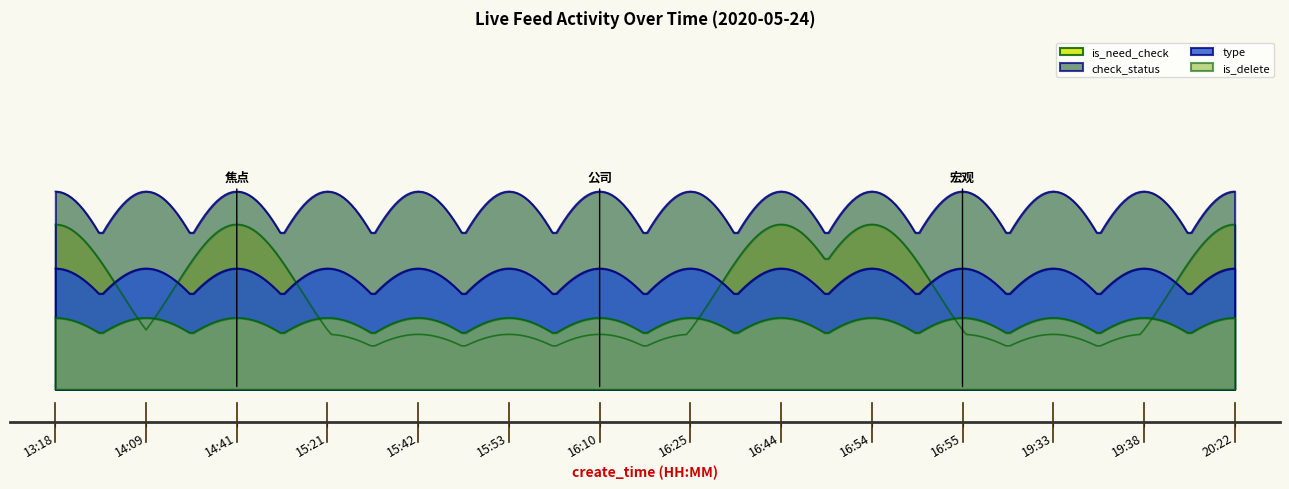

Reading left to right, what are all the values shown in this chart?

is_need_check: 1	0	1	0	0	0	0	0	1	1	0	0	0	1
check_status: 1	1	1	1	1	1	1	1	1	1	1	1	1	1
type: 0	0	0	0	0	0	0	0	0	0	0	0	0	0
is_delete: 0	0	0	0	0	0	0	0	0	0	0	0	0	0